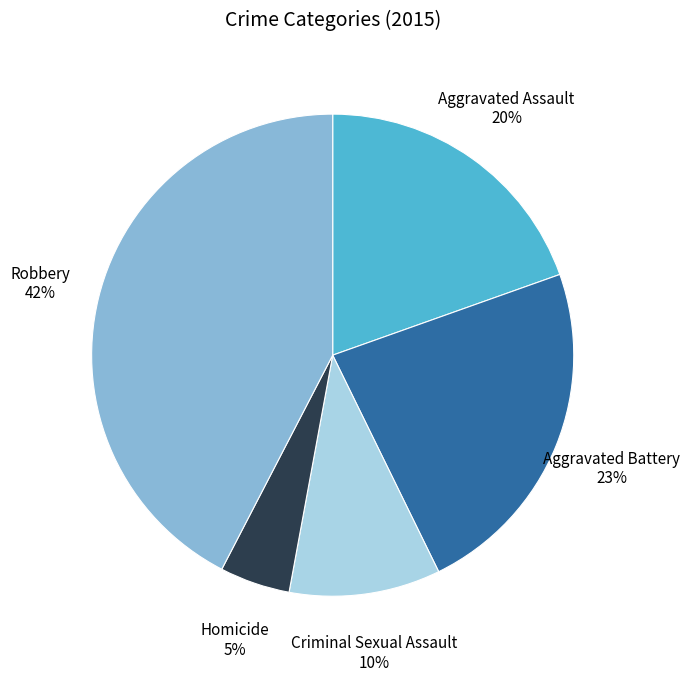

Combined, do Aggravated Assault and Aggravated Battery account for over 50%?

No